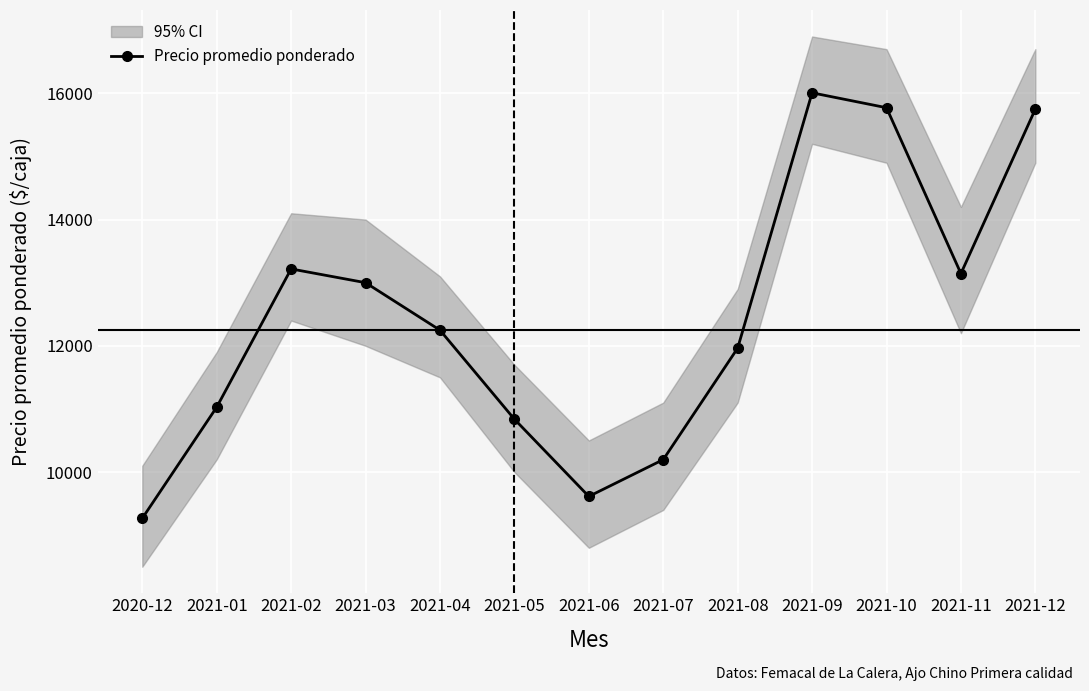

What position from the right is 2021-09?

4